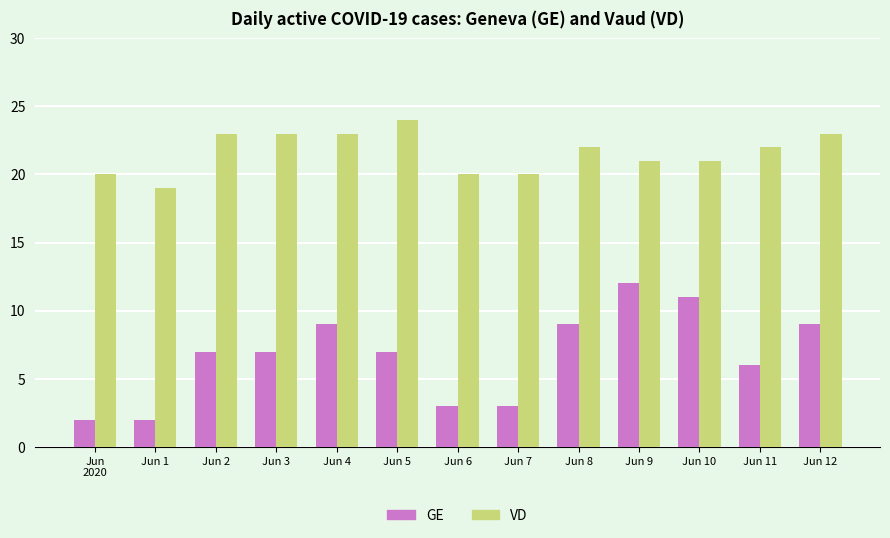

What is the minimum value shown in the chart?

2